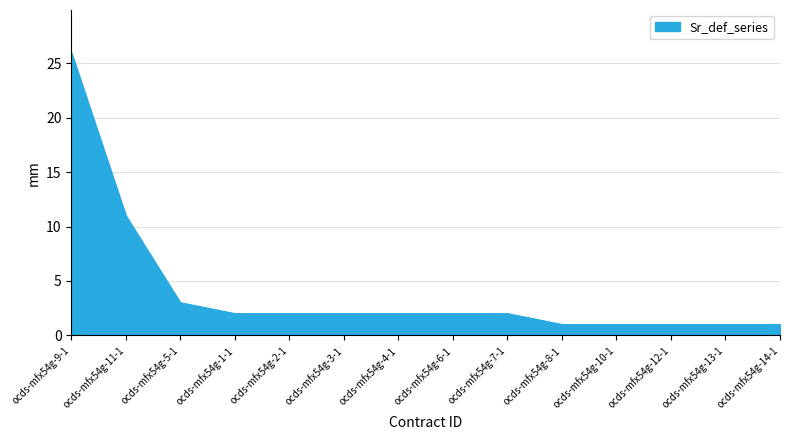

Is it true that the value at ocds-mfx54g-11-1 is 11?

True